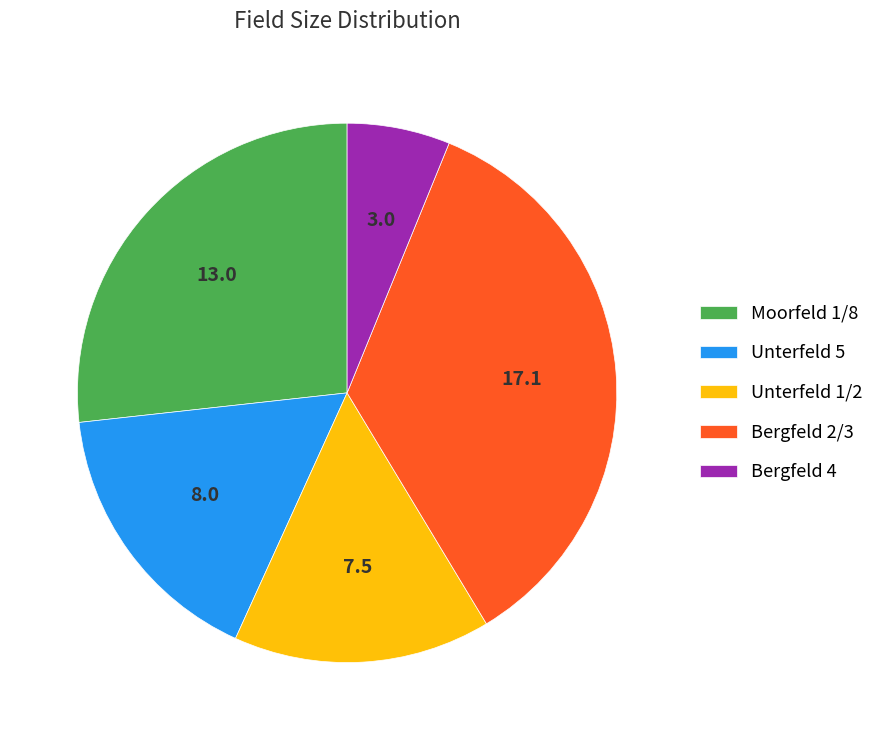

Rank the categories by value from highest to lowest.

Bergfeld 2/3, Moorfeld 1/8, Unterfeld 5, Unterfeld 1/2, Bergfeld 4